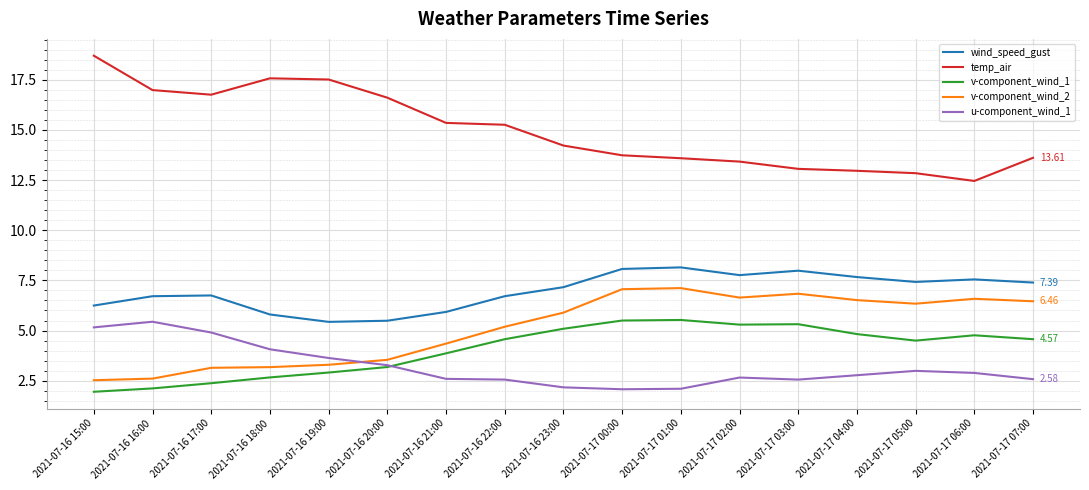

What is the difference between the second highest and second lowest values in the wind_speed_gust series?

2.6